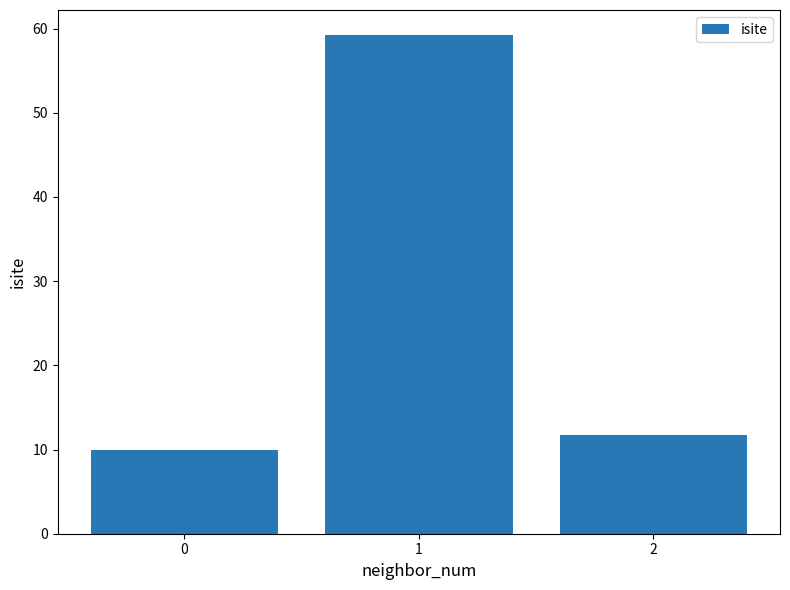

True or false: the data shows 59.2 at 1.

True